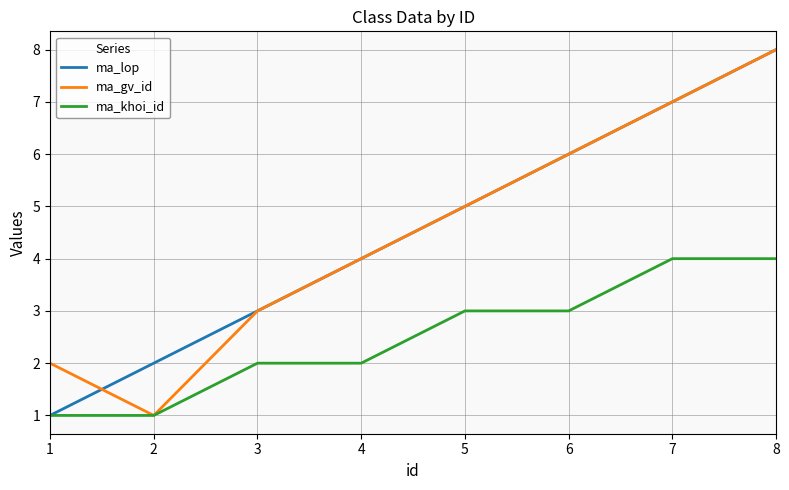

What is the maximum value for ma_lop?

8